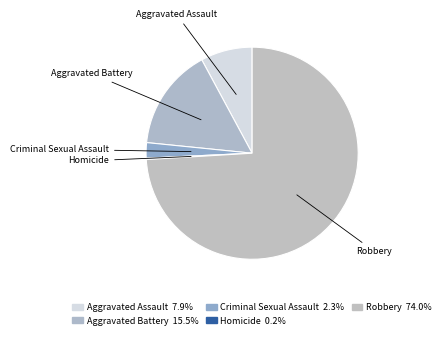

The Aggravated Assault slice represents 8% of the pie. True or false?

True